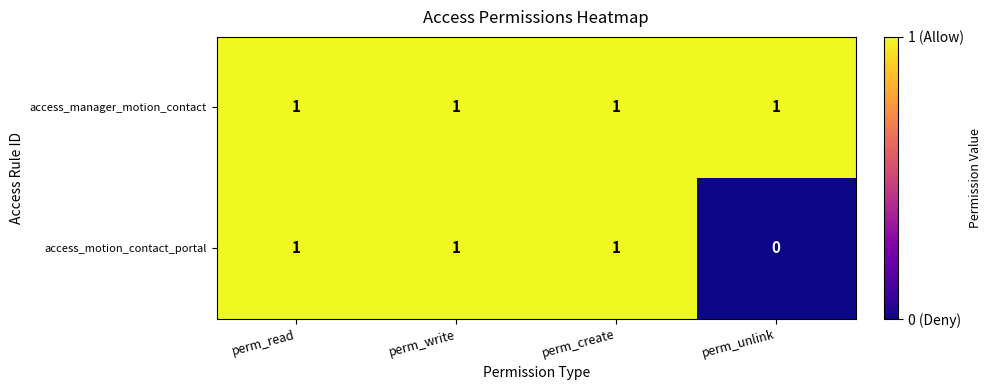

What is the maximum value shown in the chart?

1